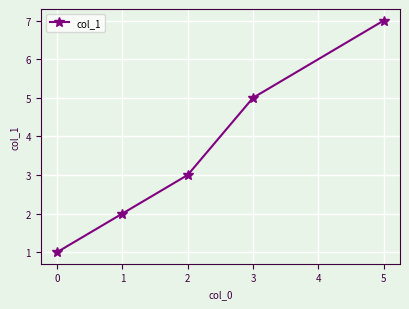

What is the change in value from 0 to 5?

+6